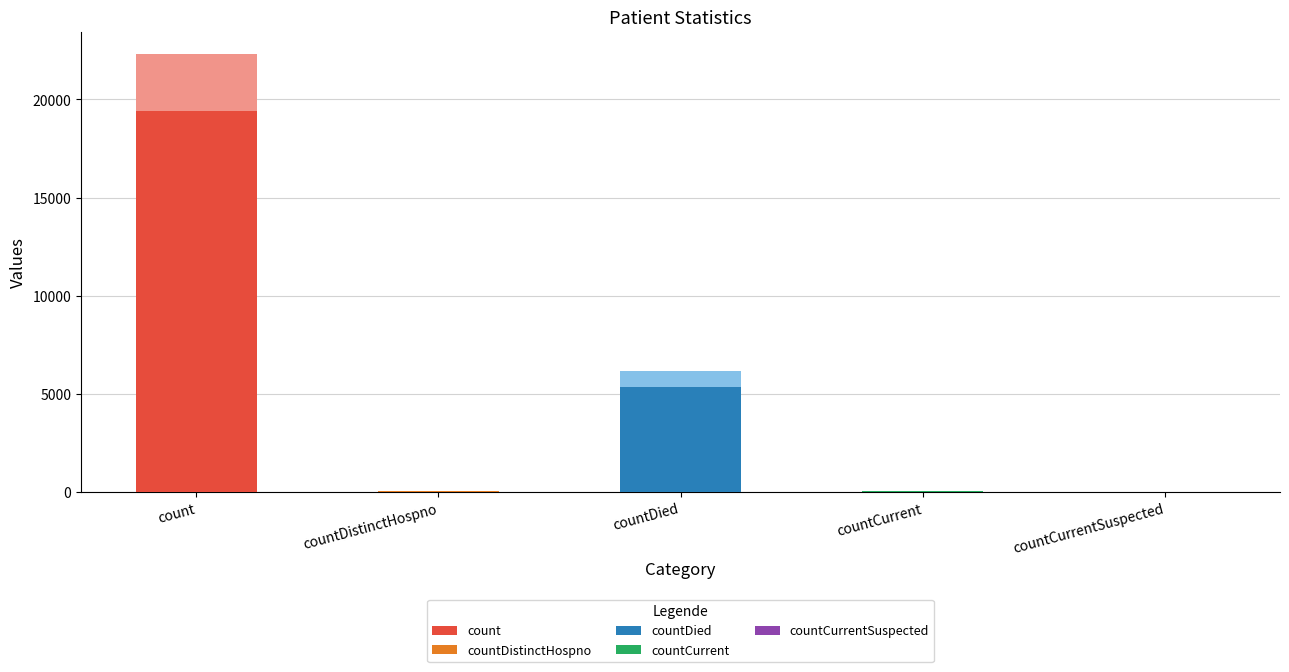

Reading right to left, list all the values displayed in this chart.

0	60	5357	38	19420